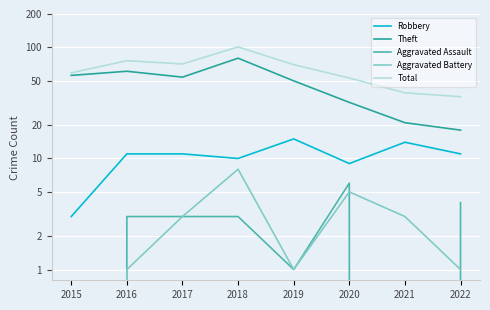

List the series in order of their peak value, highest first.

Total, Theft, Robbery, Aggravated Battery, Aggravated Assault